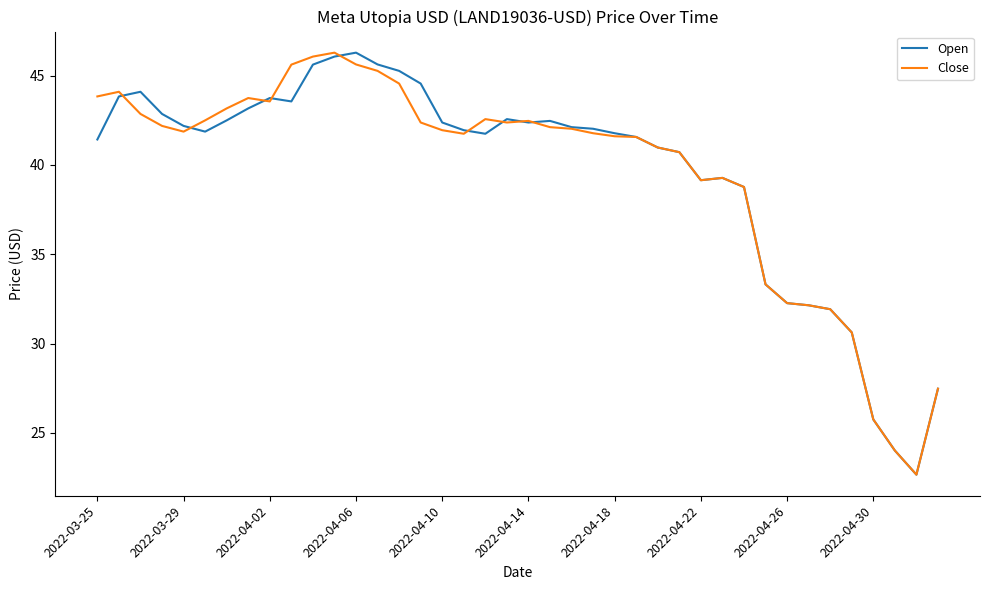

What is the maximum value for Open?

46.3